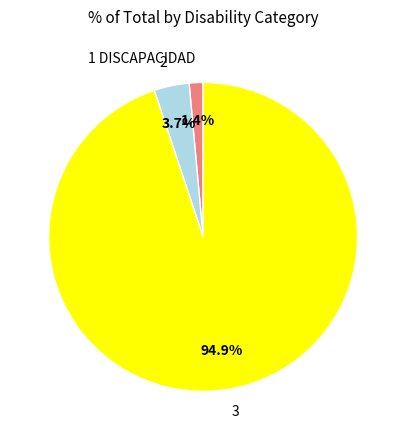

Which category has the smallest portion of the pie?

1 DISCAPACIDAD